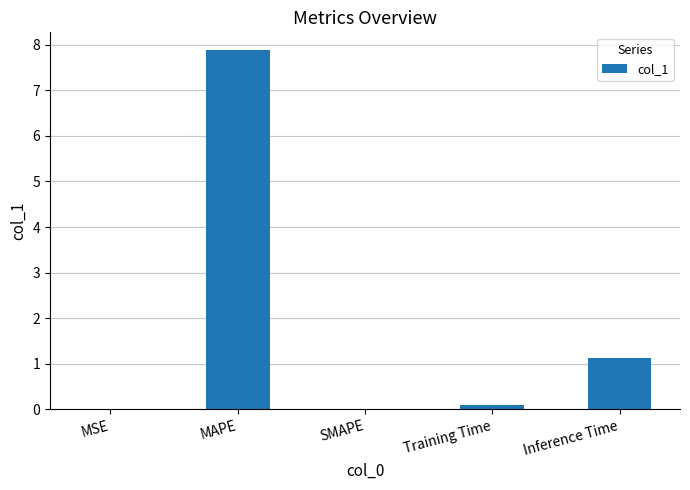

Is it true that the value at Training Time is 0.1?

True